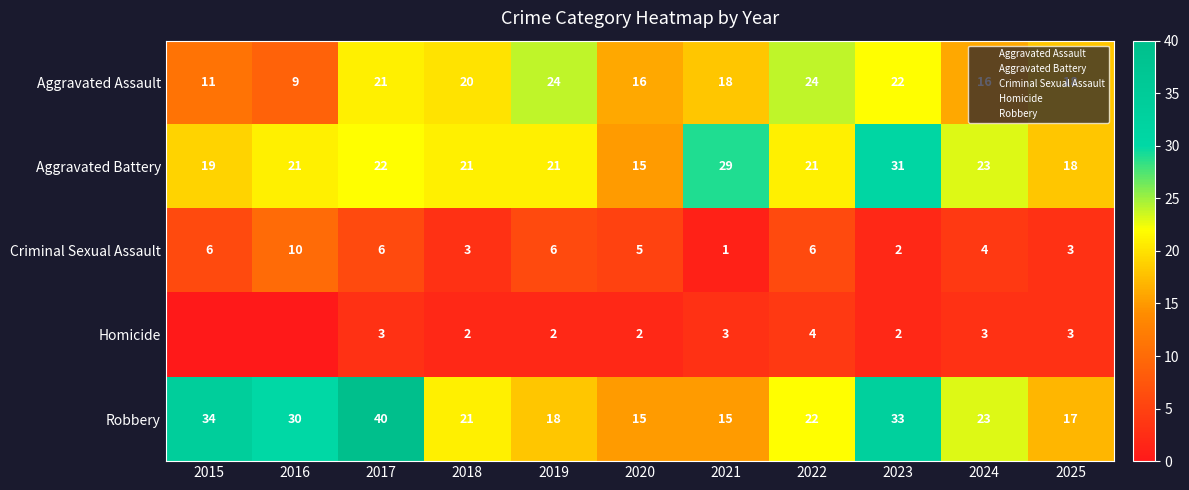

The Aggravated Assault series shows 20 at 2018. True or false?

True